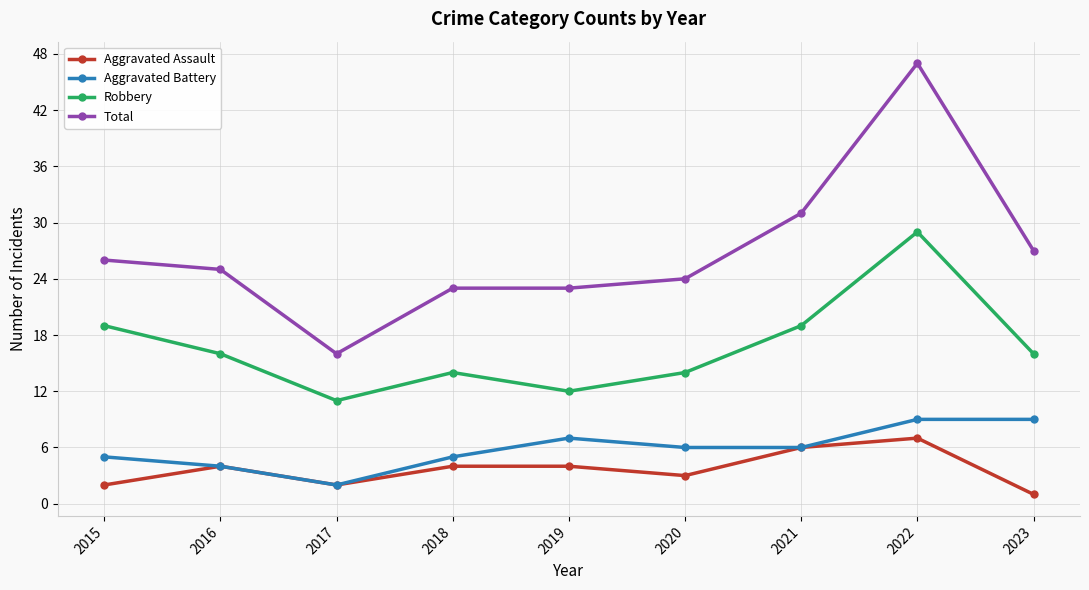

What is the sum of all Aggravated Battery values?

53